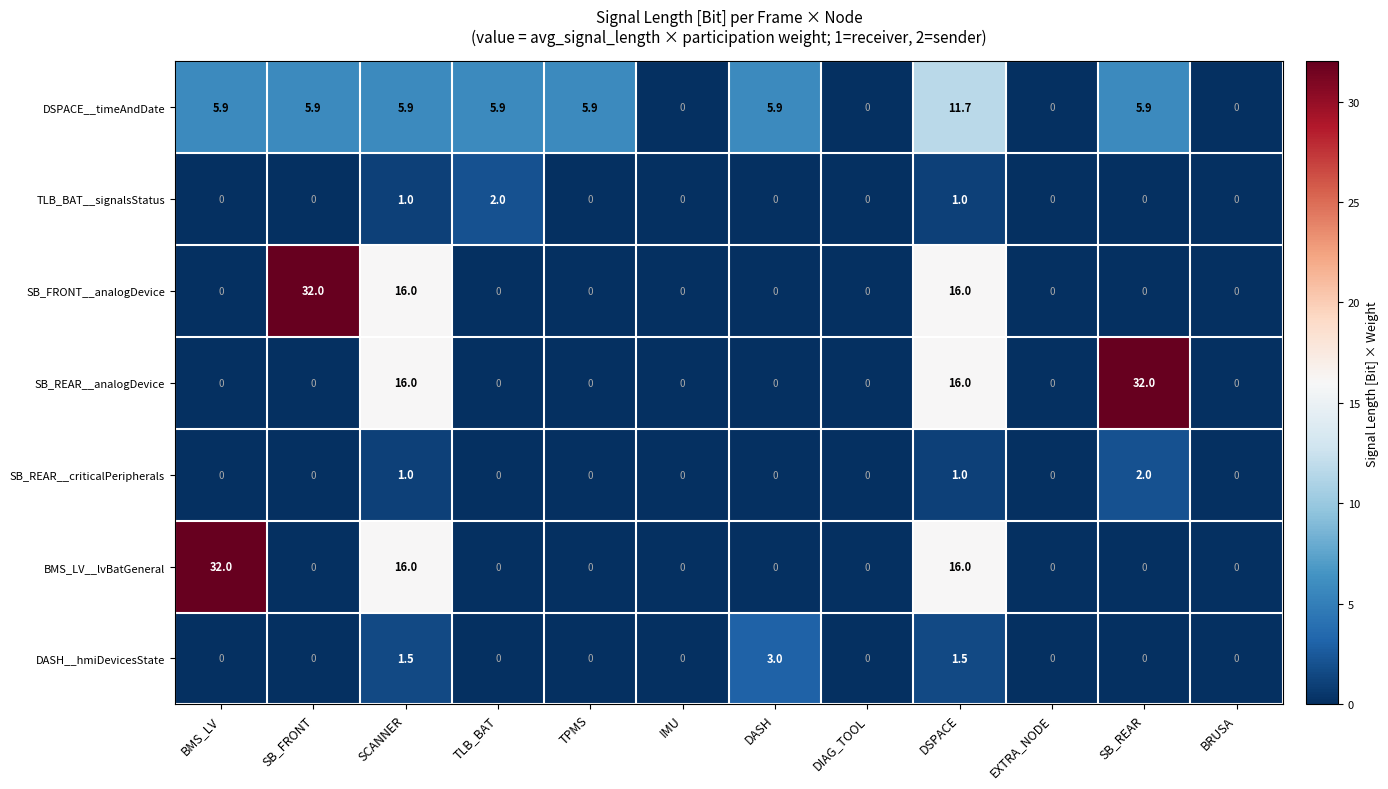

Which category has the highest value in the DSPACE__timeAndDate series?

DSPACE